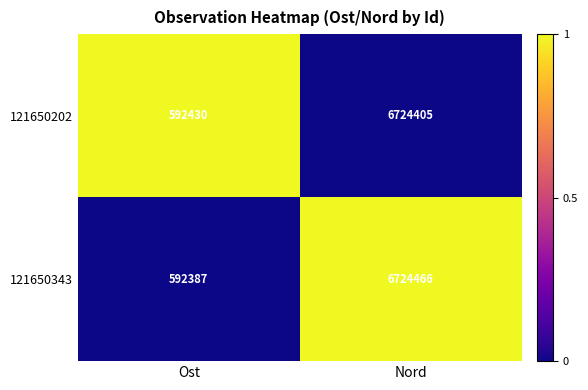

The 121650343 series shows 11152581 at Nord. True or false?

False